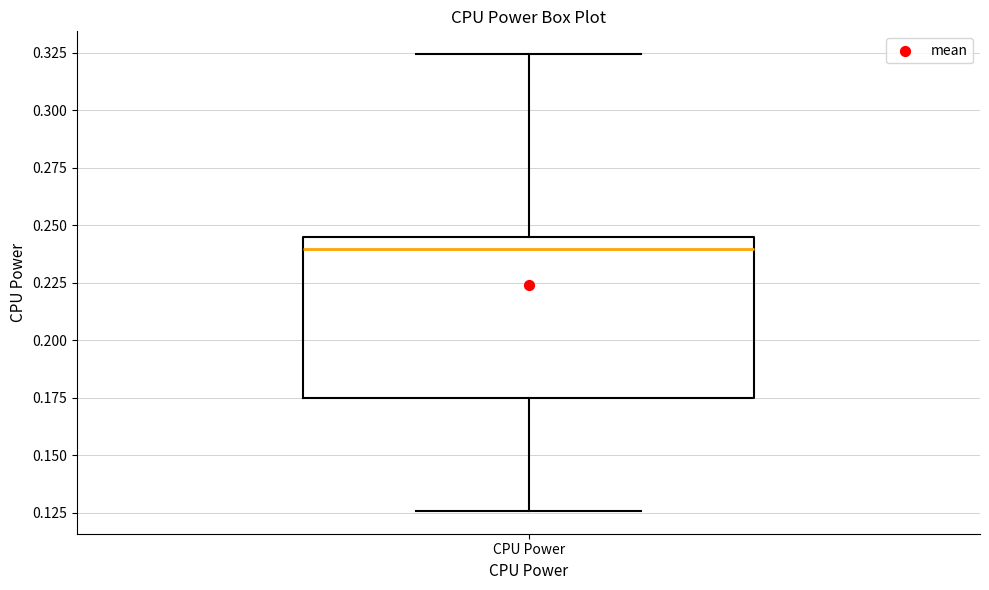

Transcribe this box plot: give where the median line is, the range the box spans, and where the two whiskers end, as read against the y-axis. The values are not printed on the chart, so give them approximately, as read against the axis.

median 0.240, box 0.175 to 0.245, whiskers 0.125 to 0.325